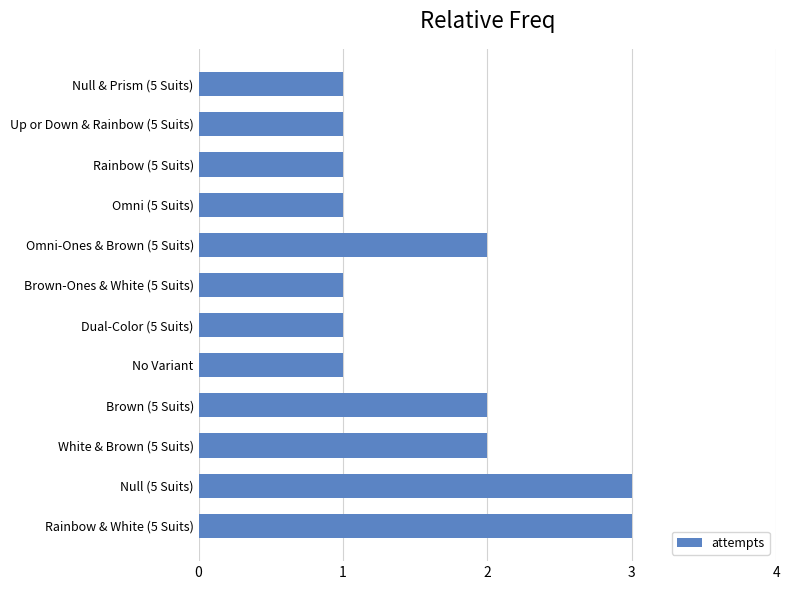

Is it true that the value at No Variant is 1?

True